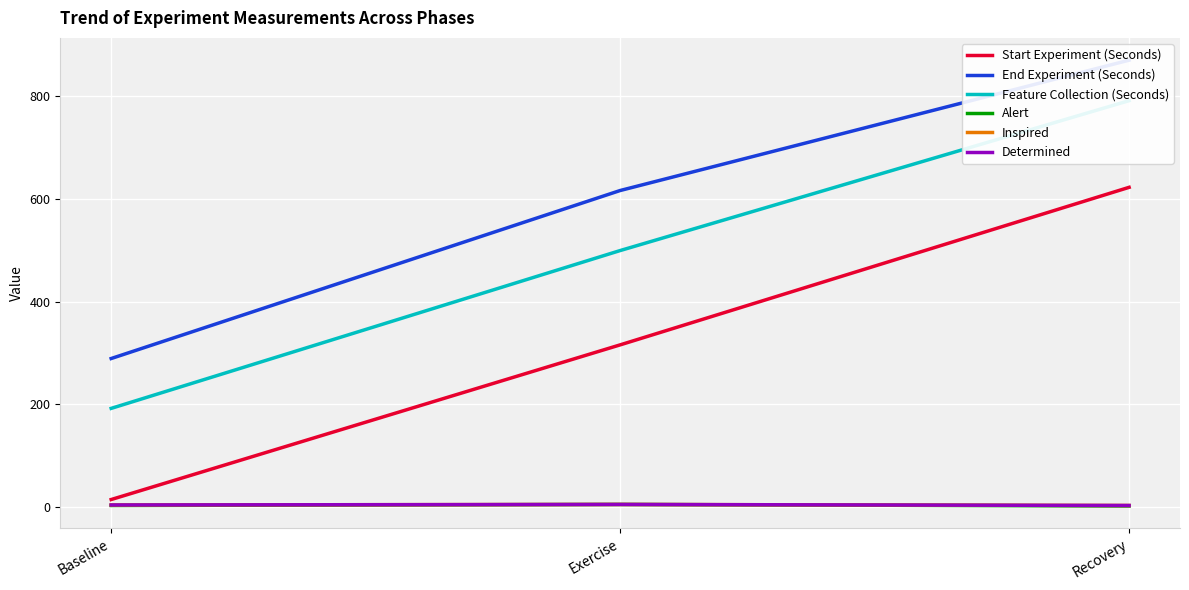

What value does the Inspired series have at Recovery?

3.0